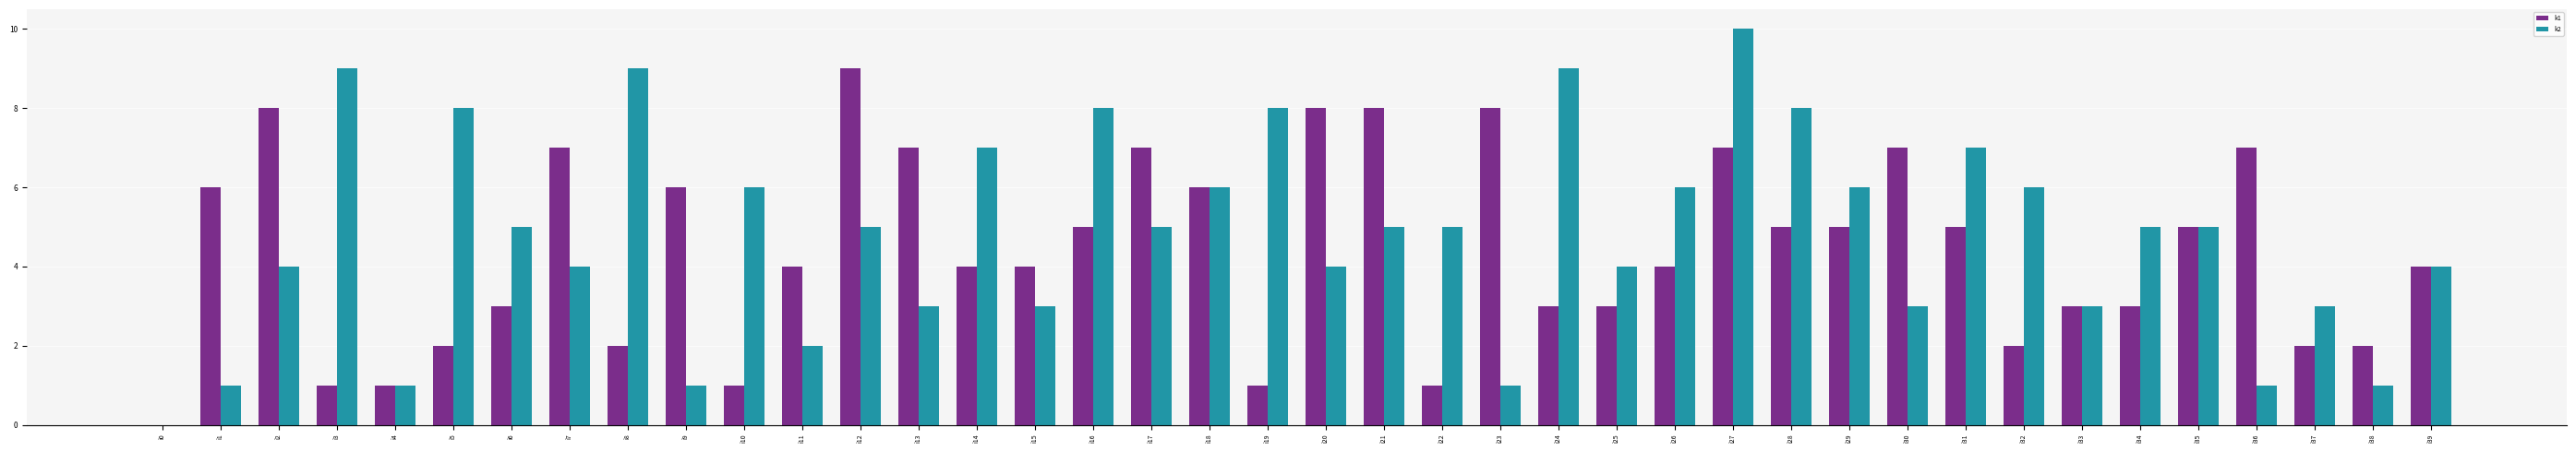

What are all the series names shown in the legend?

k1, k2